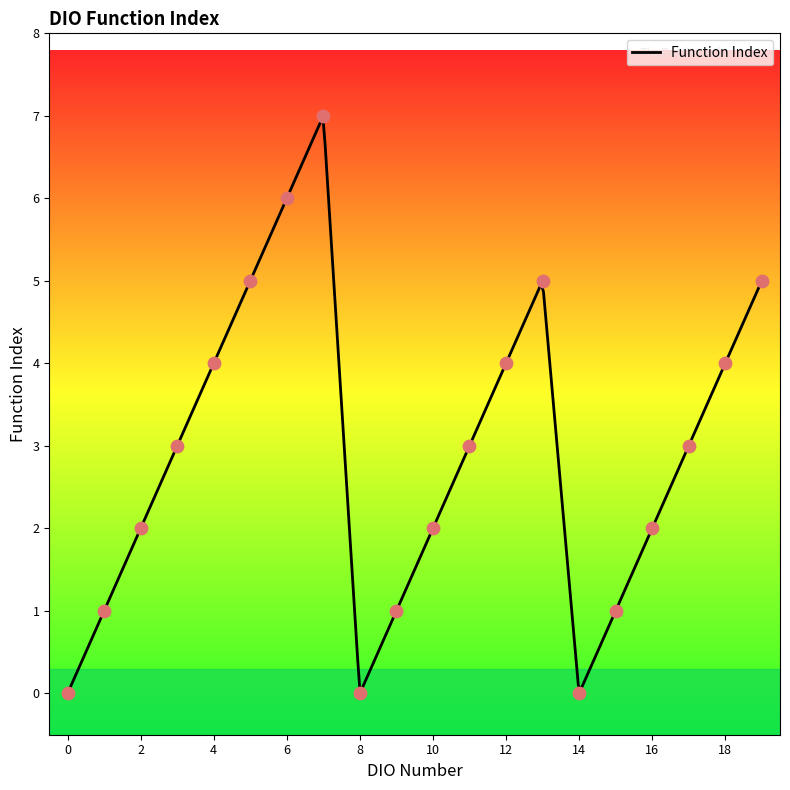

Approximately how many times larger is the value at STEP7 compared to STEP3?

2.3